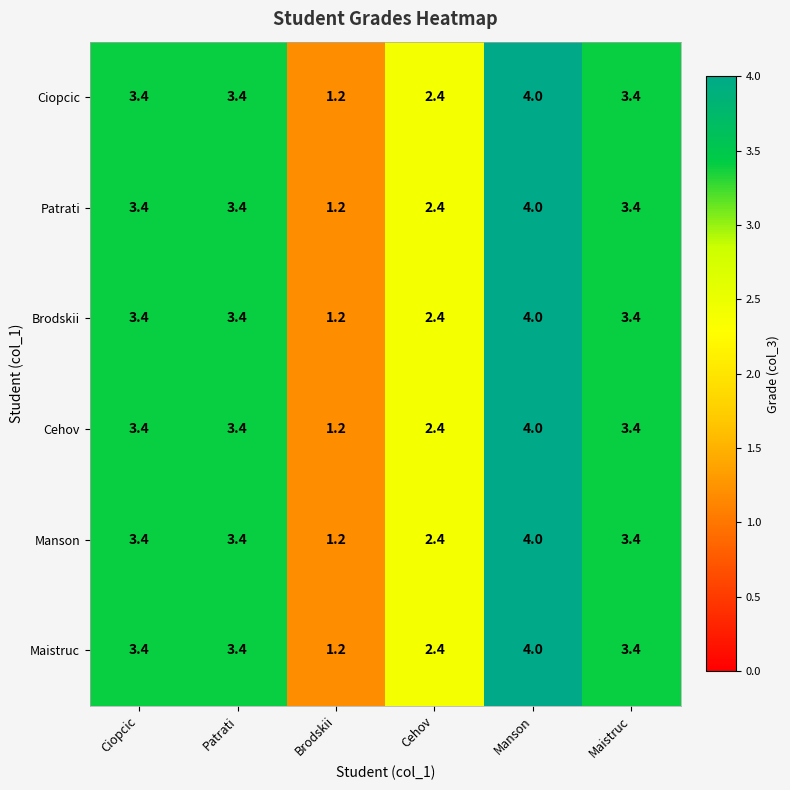

What is the highest value of the Ciopcic series?

4.0